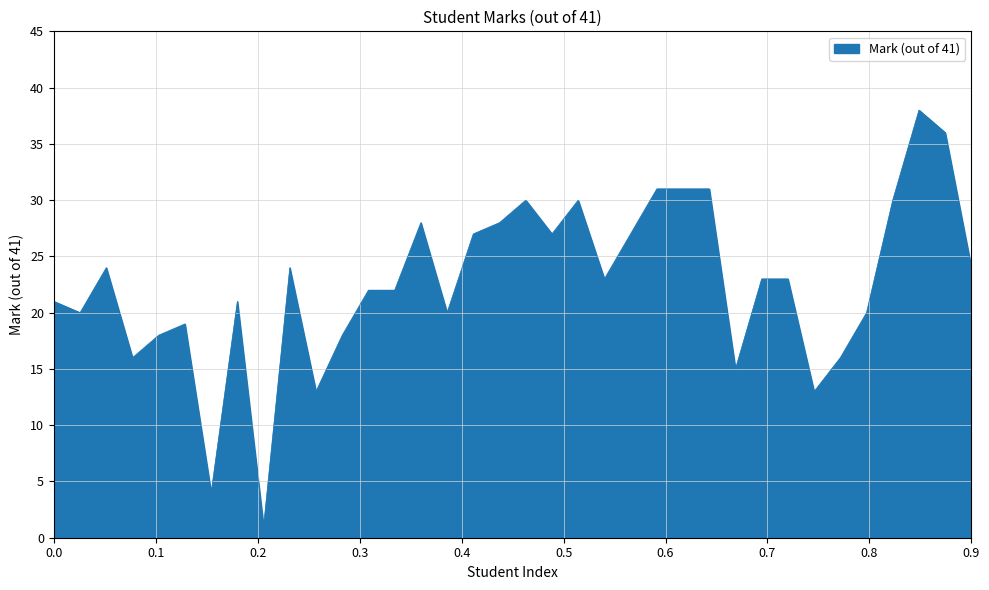

What is the average value?

23